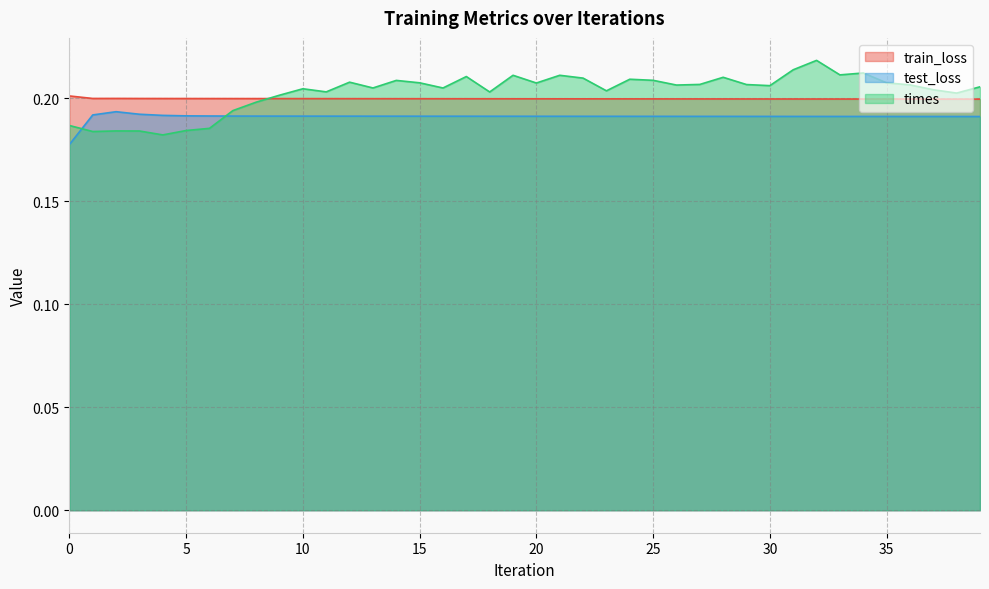

What are all the series names shown in the legend?

train_loss, test_loss, times